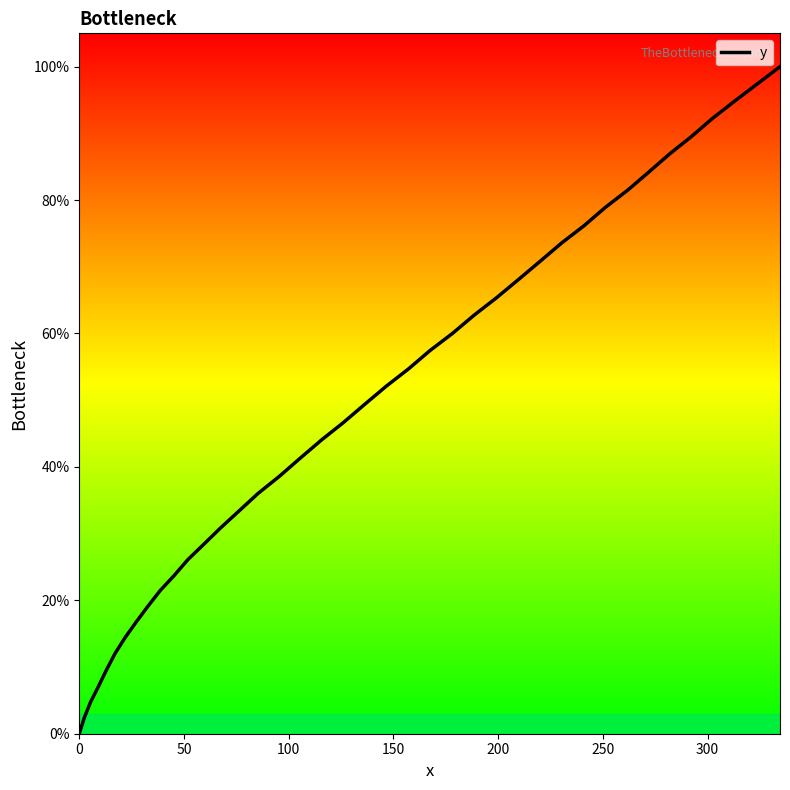

What is the maximum value shown in the chart?

100.0